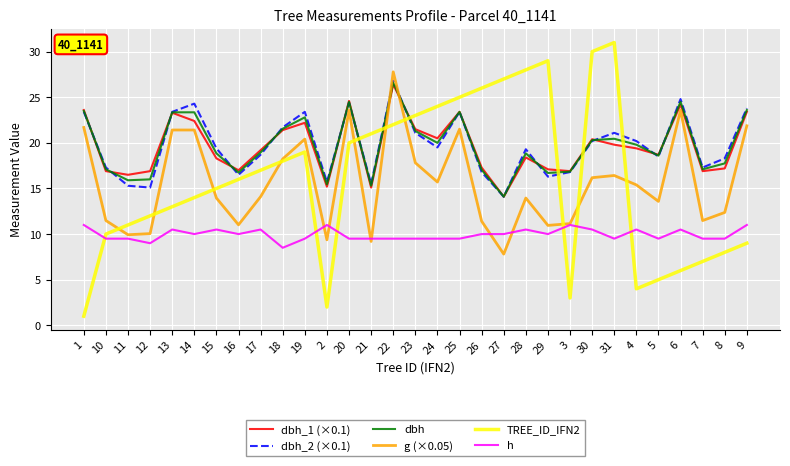

What is the lowest value of the g (×0.05) series?

7.8